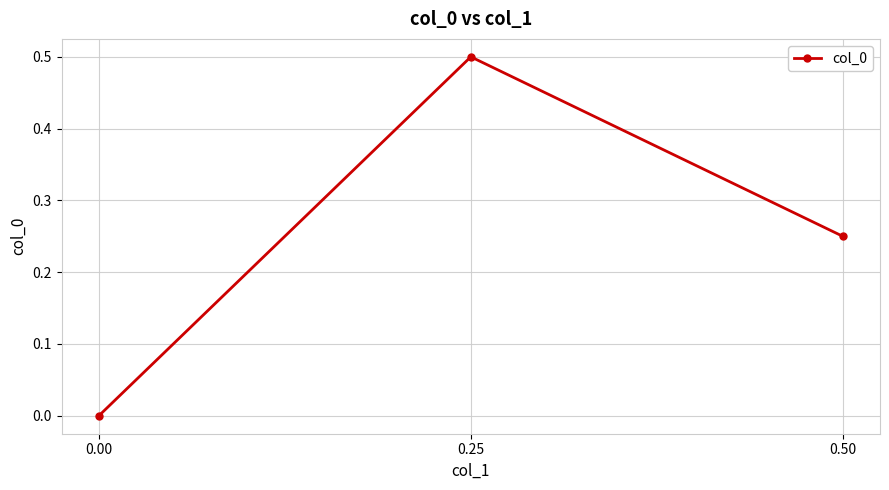

What is the difference between the maximum and minimum values?

0.5